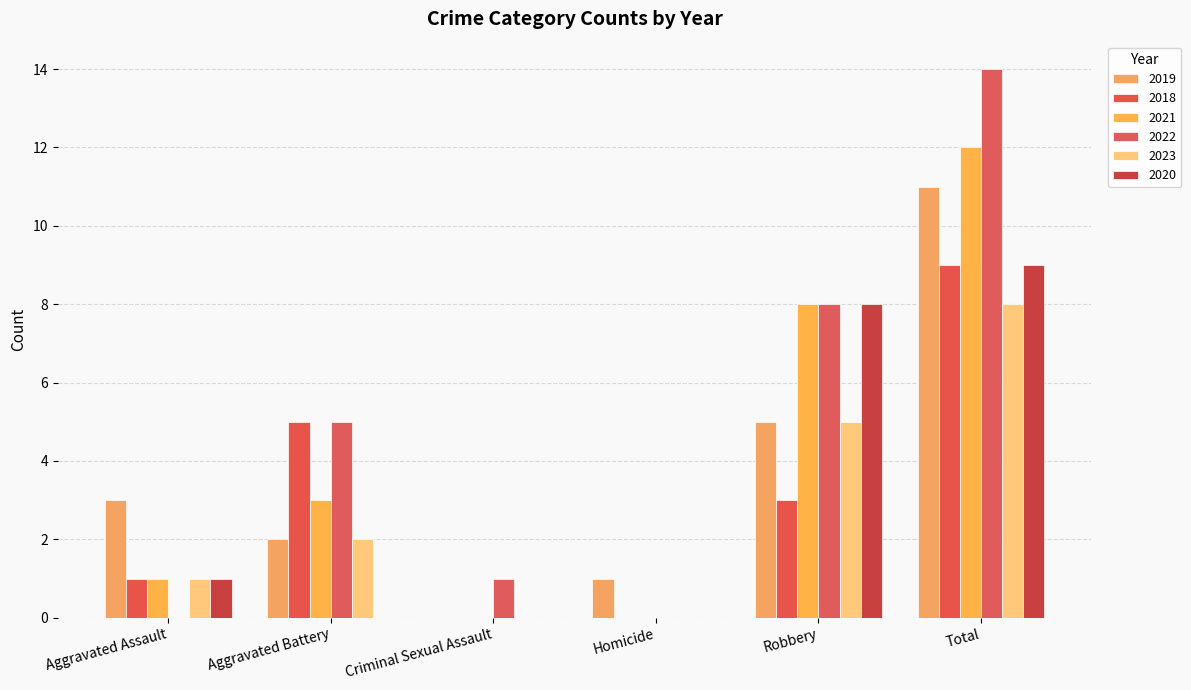

Does the chart contain stacked bars?

No